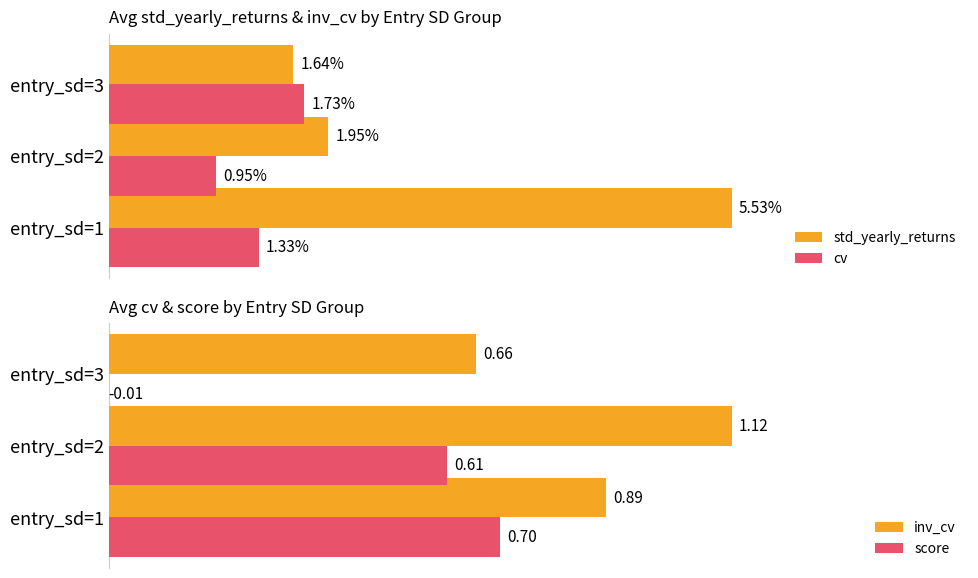

At how many categories does at least one series exceed 5?

1